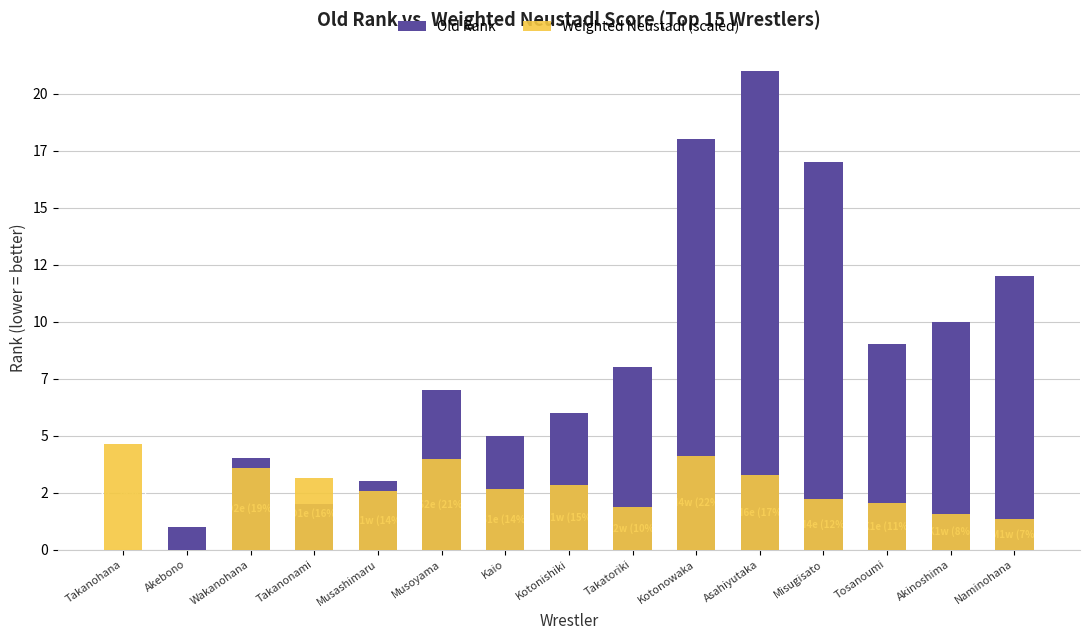

What is the value of the Old Rank bar at the 9th from the left?

8.0